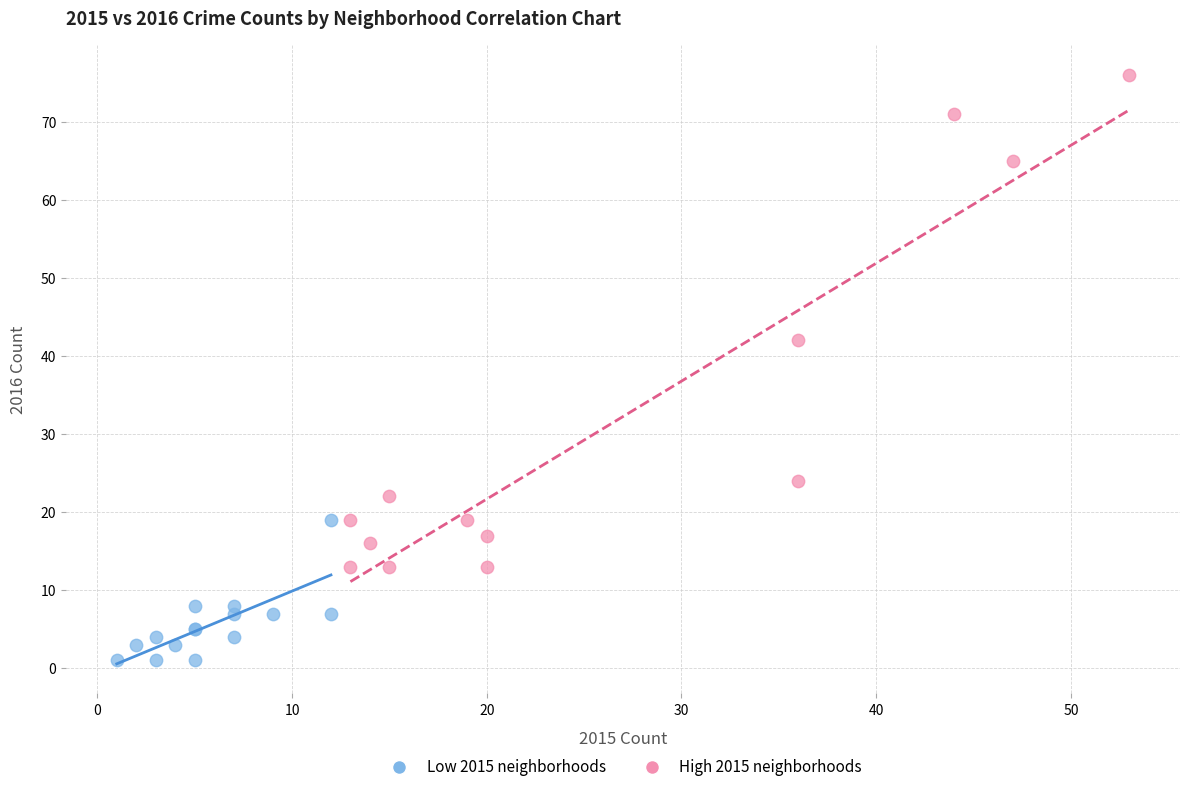

Which series reaches the minimum Y coordinate?

Low 2015 neighborhoods